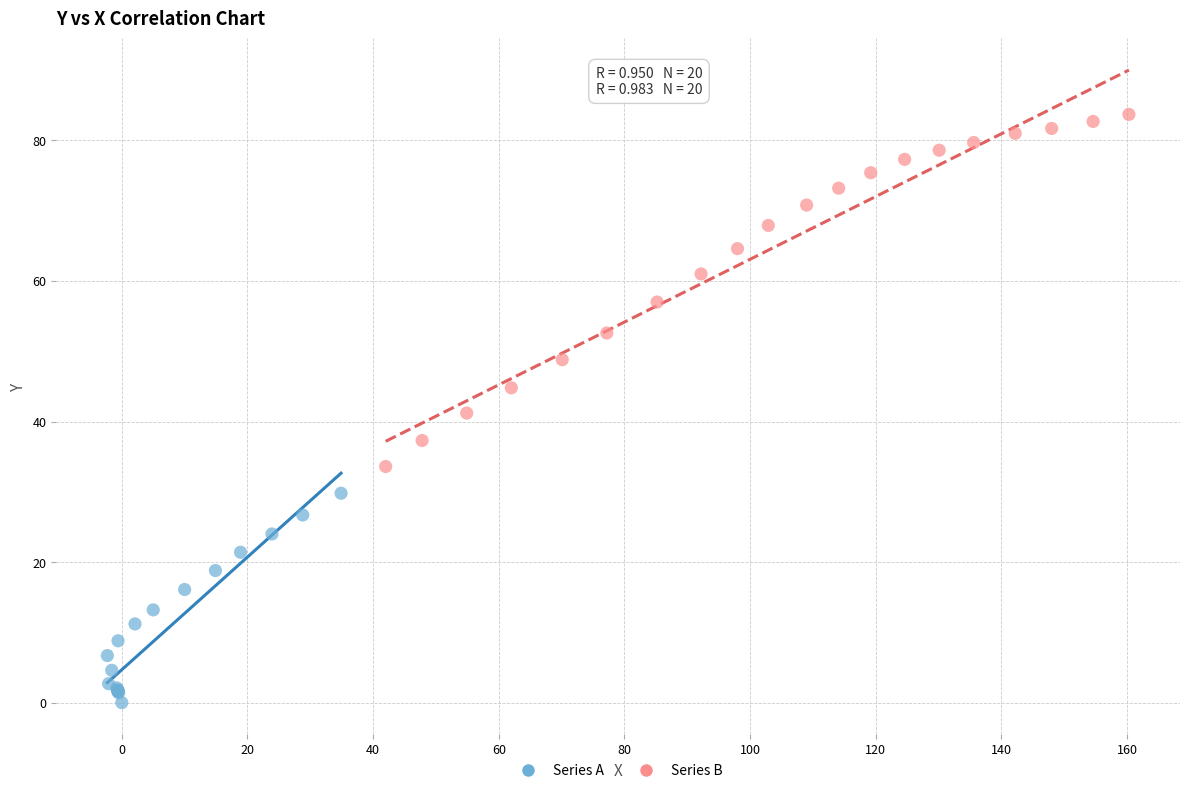

Which series contains the highest Y value?

Series B